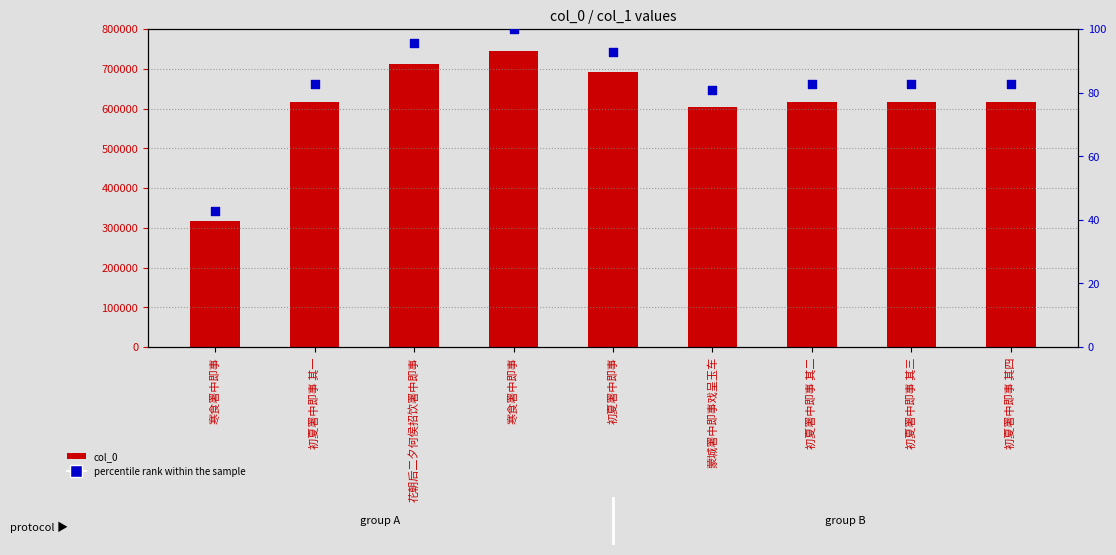

Which series reaches the minimum Y coordinate?

percentile rank within the sample